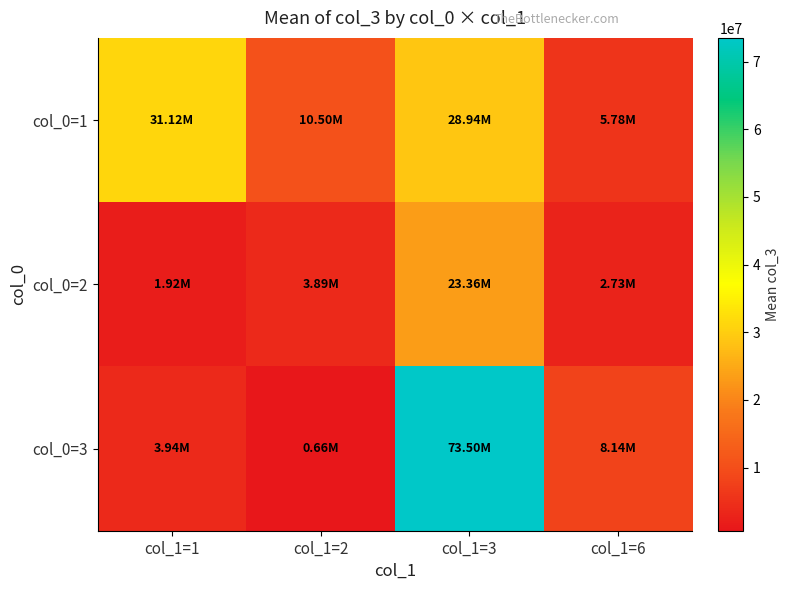

Which series has the largest range (max minus min)?

col_0=3